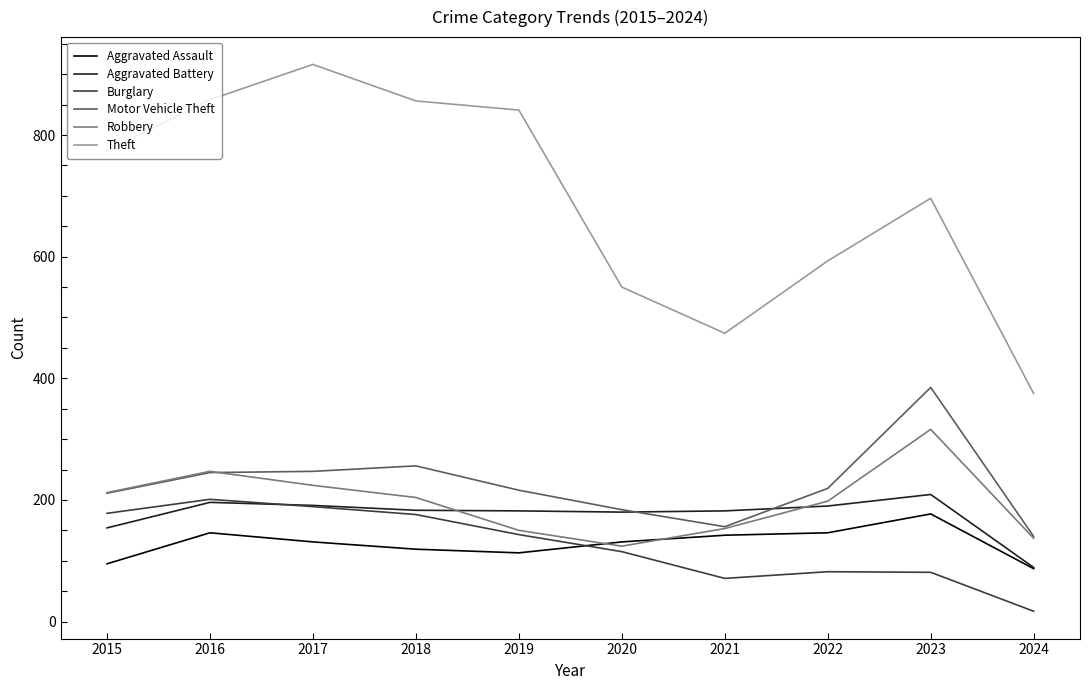

Which category has the highest value across all series?

2017